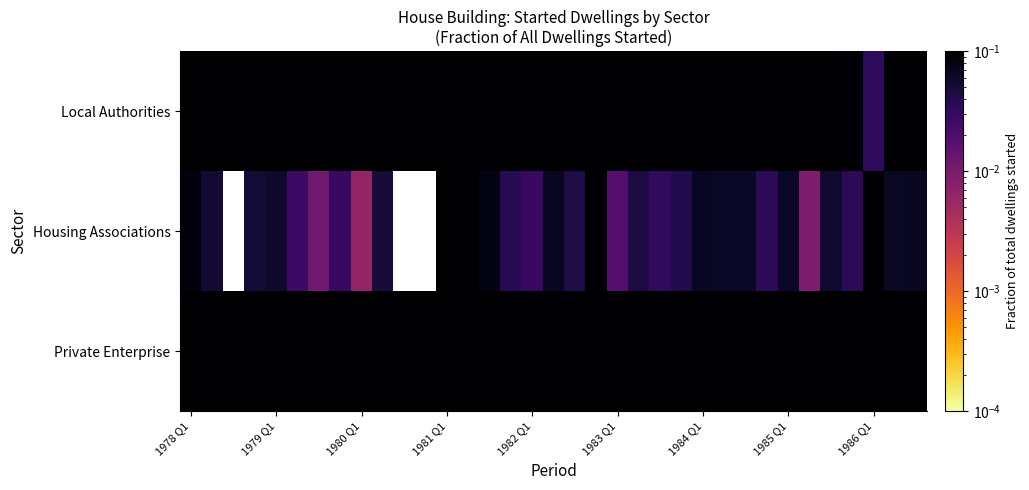

Reading right to left, extract all data points from this chart.

Private Enterprise: 0.7	0.7	0.9	0.9	0.7	0.6	0.8	0.8	0.7	0.6	0.7	0.7	0.6	0.5	0.5	0.5	0.6	0.6	0.4	0.4	0.5	0.7	0.5	0.6	0.5	0.5	0.5	0.6	0.8	0.6	0.6	0.7	0.7	0.4	0.5
Housing Associations: 0.1	0.1	0.1	0.0	0.1	0.0	0.1	0.0	0.1	0.1	0.1	0.0	0.0	0.0	0.0	0.1	0.0	0.1	0.0	0.0	0.1	0.1	0.2	0.0	0.0	0.0	0.0	0.0	0.0	0.0	0.1	0.1	0.0	0.1	0.1
Local Authorities: 0.2	0.3	0.0	0.1	0.2	0.4	0.2	0.2	0.3	0.4	0.2	0.2	0.4	0.4	0.4	0.4	0.3	0.4	0.6	0.5	0.4	0.2	0.3	0.4	0.5	0.4	0.5	0.4	0.2	0.4	0.3	0.2	0.3	0.5	0.5